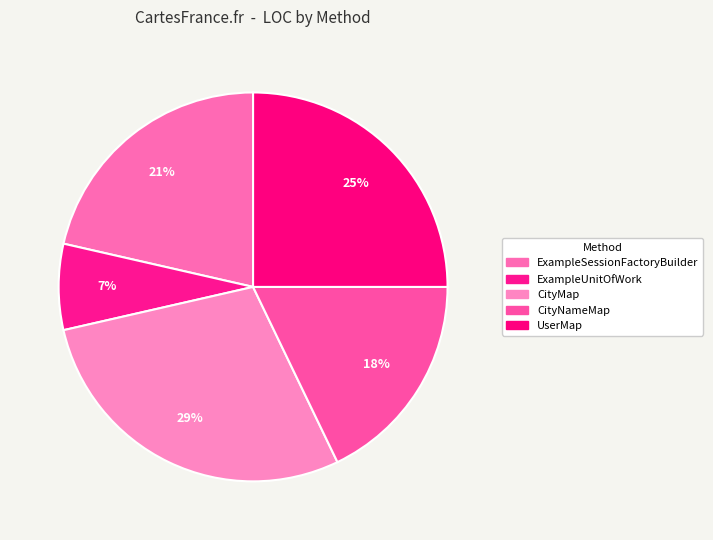

Is there a majority slice in this chart?

No